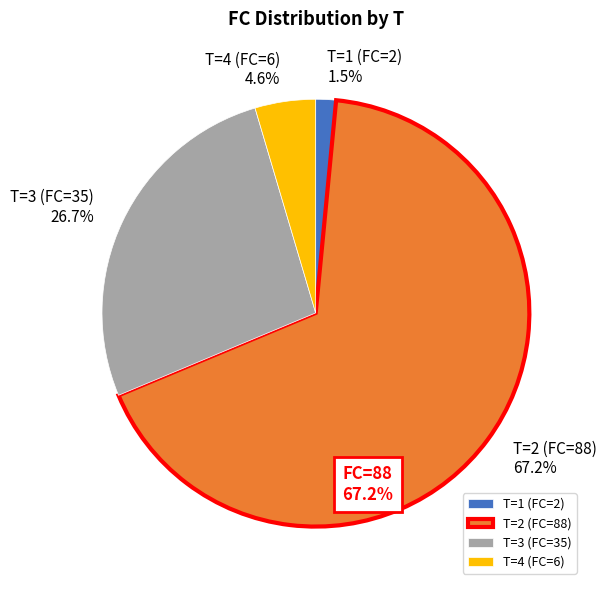

Is it true that T=2 (FC=88) is 79% of the pie?

False